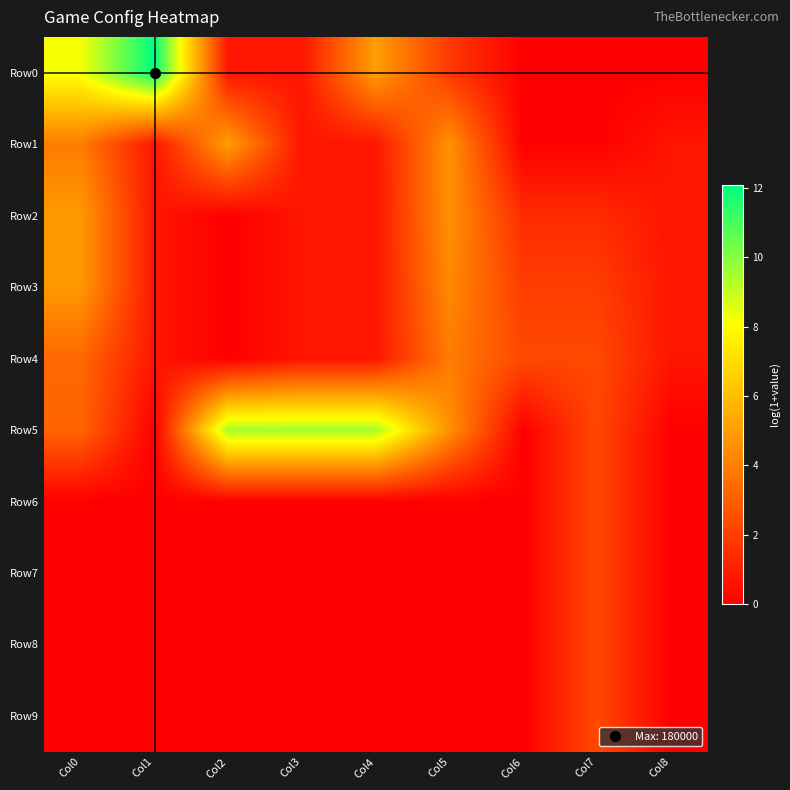

Reading left to right, list all the values displayed in this chart.

Row0: Col0=8.2	Col1=12.1	Col2=0.7	Col3=0.7	Col4=5.0	Col5=1.8	Col6=0.0	Col7=0.0	Col8=0.0
Row1: Col0=3.9	Col1=0.7	Col2=5.0	Col3=0.7	Col4=0.7	Col5=4.6	Col6=0.0	Col7=0.0	Col8=0.7
Row2: Col0=4.9	Col1=0.7	Col2=0.0	Col3=0.7	Col4=0.7	Col5=4.6	Col6=1.4	Col7=1.4	Col8=0.7
Row3: Col0=4.8	Col1=0.7	Col2=0.0	Col3=0.7	Col4=0.7	Col5=4.3	Col6=1.9	Col7=1.9	Col8=0.7
Row4: Col0=3.3	Col1=0.7	Col2=0.0	Col3=0.7	Col4=0.7	Col5=3.9	Col6=2.3	Col7=2.3	Col8=0.7
Row5: Col0=3.2	Col1=0.0	Col2=9.5	Col3=9.5	Col4=9.5	Col5=4.6	Col6=0.0	Col7=2.3	Col8=0.0
Row6: Col0=0.0	Col1=0.0	Col2=0.0	Col3=0.0	Col4=0.0	Col5=0.0	Col6=0.0	Col7=2.3	Col8=0.0
Row7: Col0=0.0	Col1=0.0	Col2=0.0	Col3=0.0	Col4=0.0	Col5=0.0	Col6=0.0	Col7=2.3	Col8=0.0
Row8: Col0=0.0	Col1=0.0	Col2=0.0	Col3=0.0	Col4=0.0	Col5=0.0	Col6=0.0	Col7=2.3	Col8=0.0
Row9: Col0=0.0	Col1=0.0	Col2=0.0	Col3=0.0	Col4=0.0	Col5=0.0	Col6=0.0	Col7=2.3	Col8=0.0